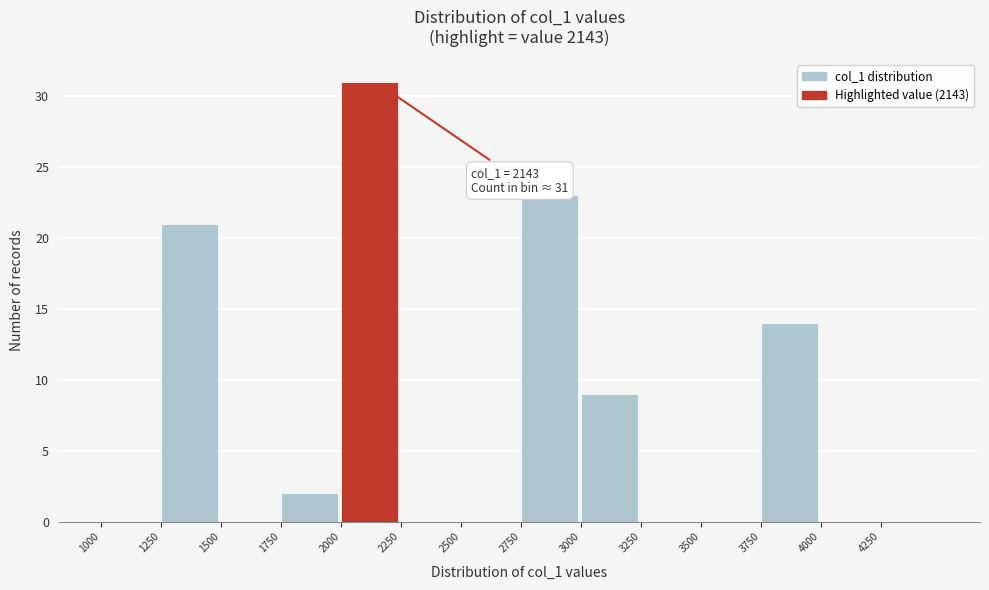

Over which range of the x-axis is the bar tallest?

2000 to 2250